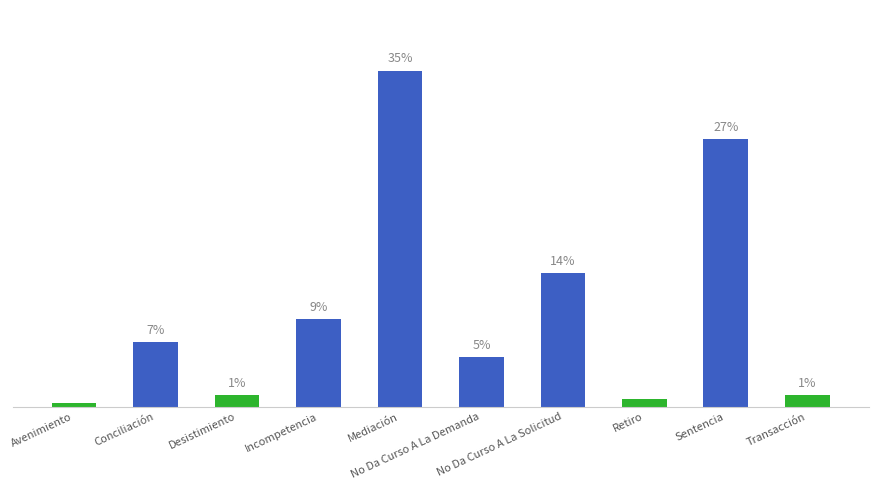

Does the chart contain any negative values?

No